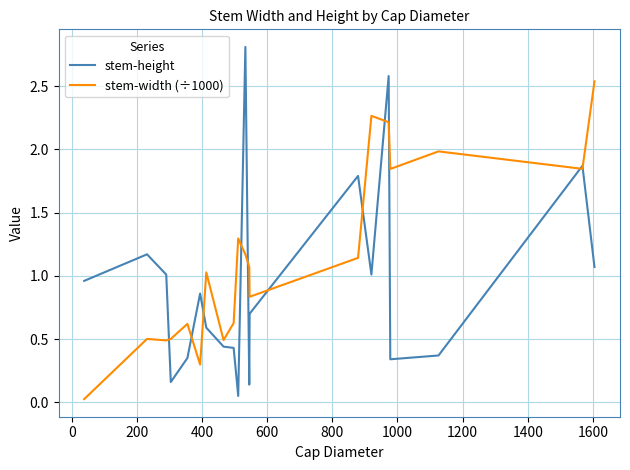

True or false: stem-height has more than 2 interior local peaks.

True